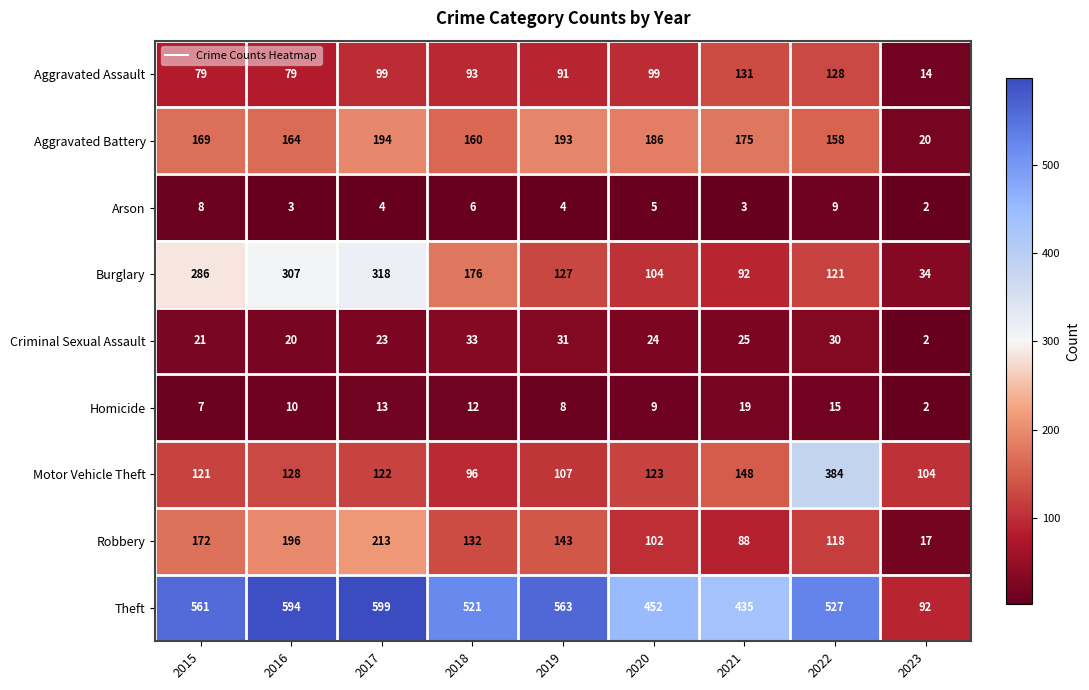

What is the sum of the Robbery values at 2021 and 2016?

284